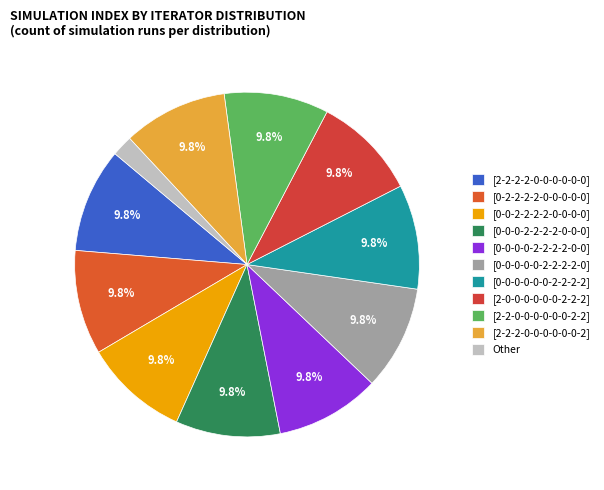

True or false: [2-2-0-0-0-0-0-0-2-2] accounts for 17% of the total.

False